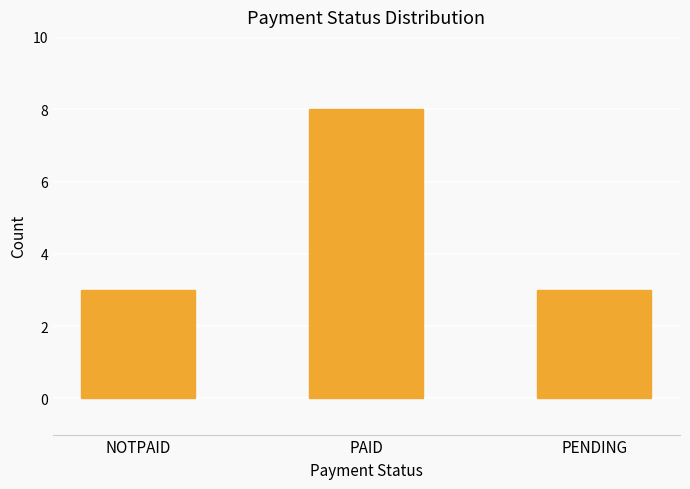

How many bars are there in total?

3